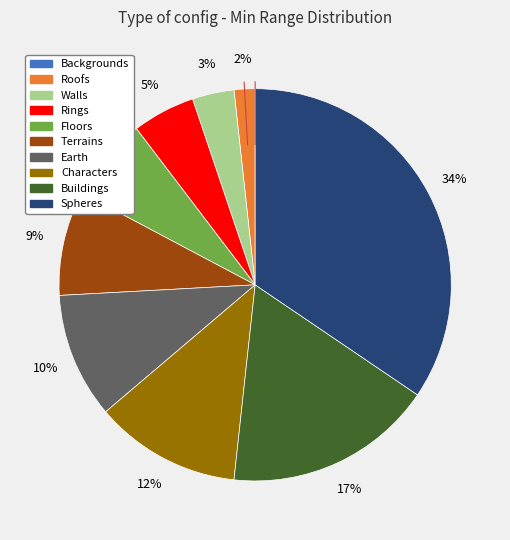

Between Buildings and Roofs, which is larger?

Buildings